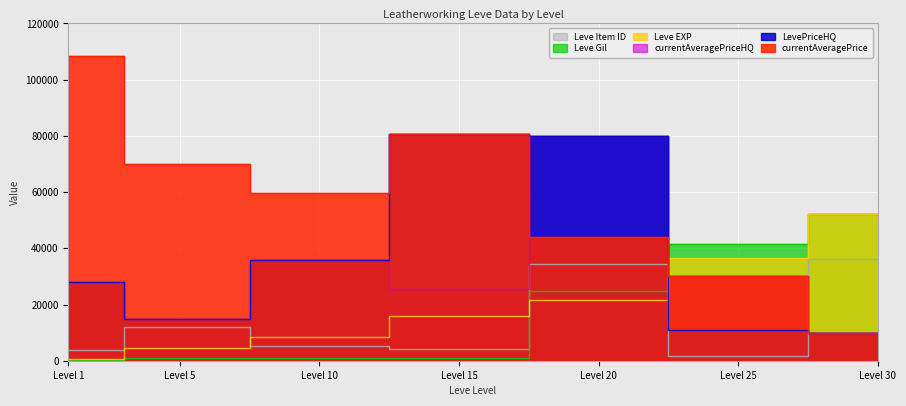

What is the maximum value shown in the chart?

108352.9